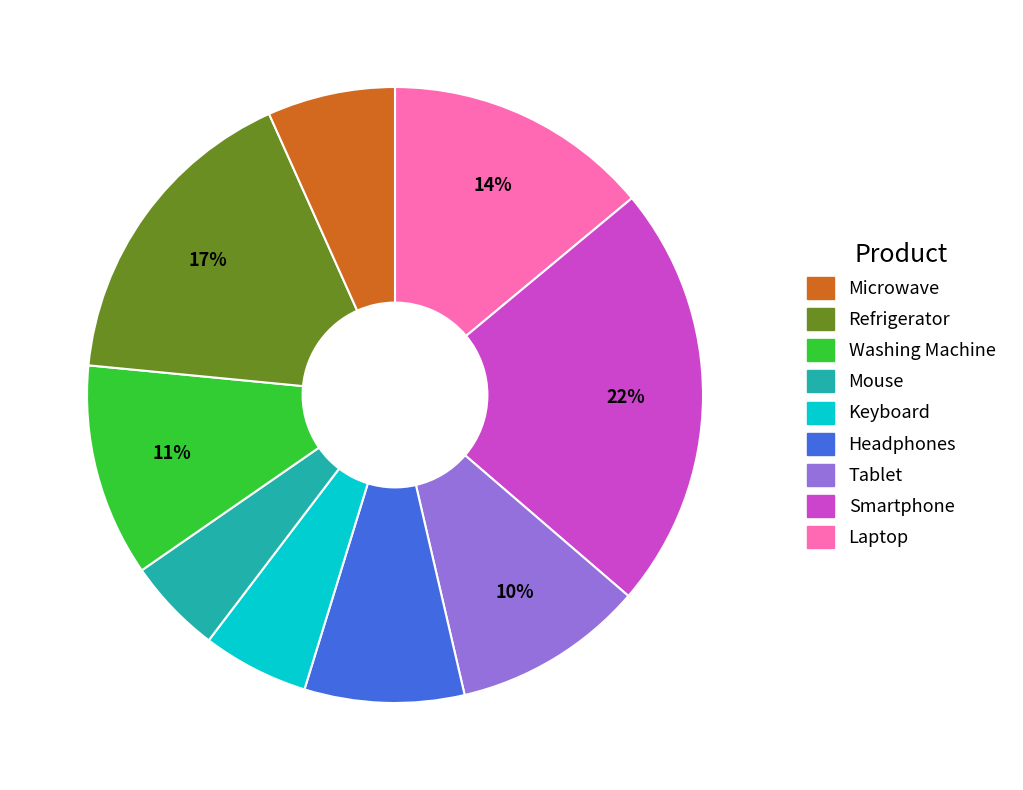

How many segments does this pie chart have?

9